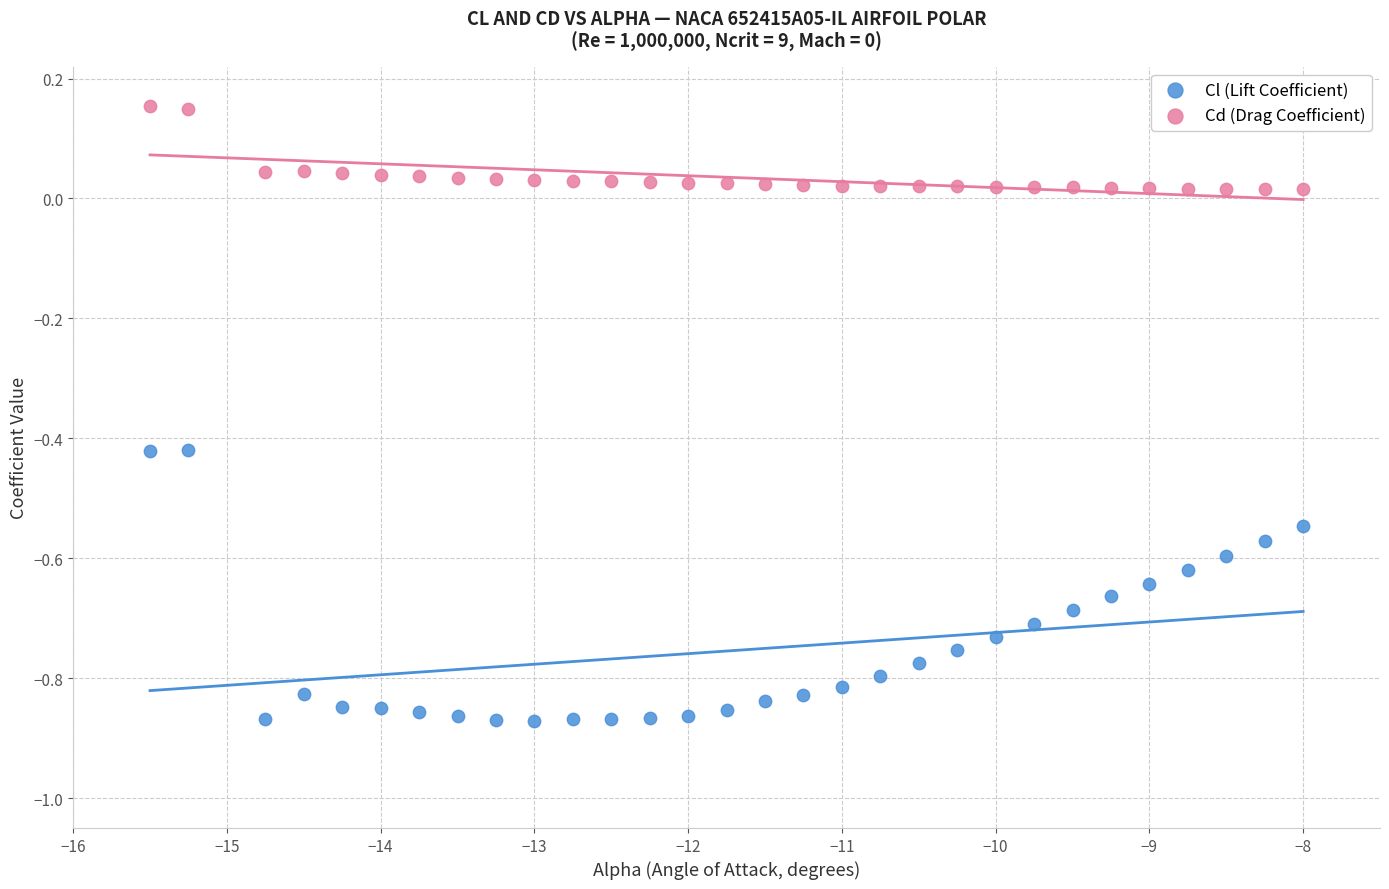

What are all the series names shown in the legend?

Cl (Lift Coefficient), Cd (Drag Coefficient)